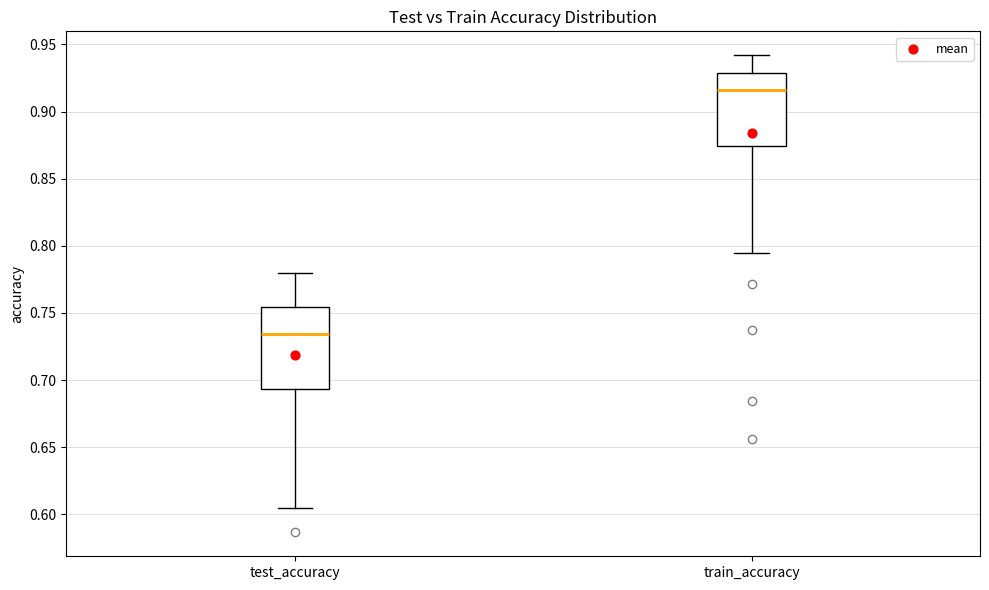

Which box is the tallest, from its lower edge to its upper edge?

test_accuracy